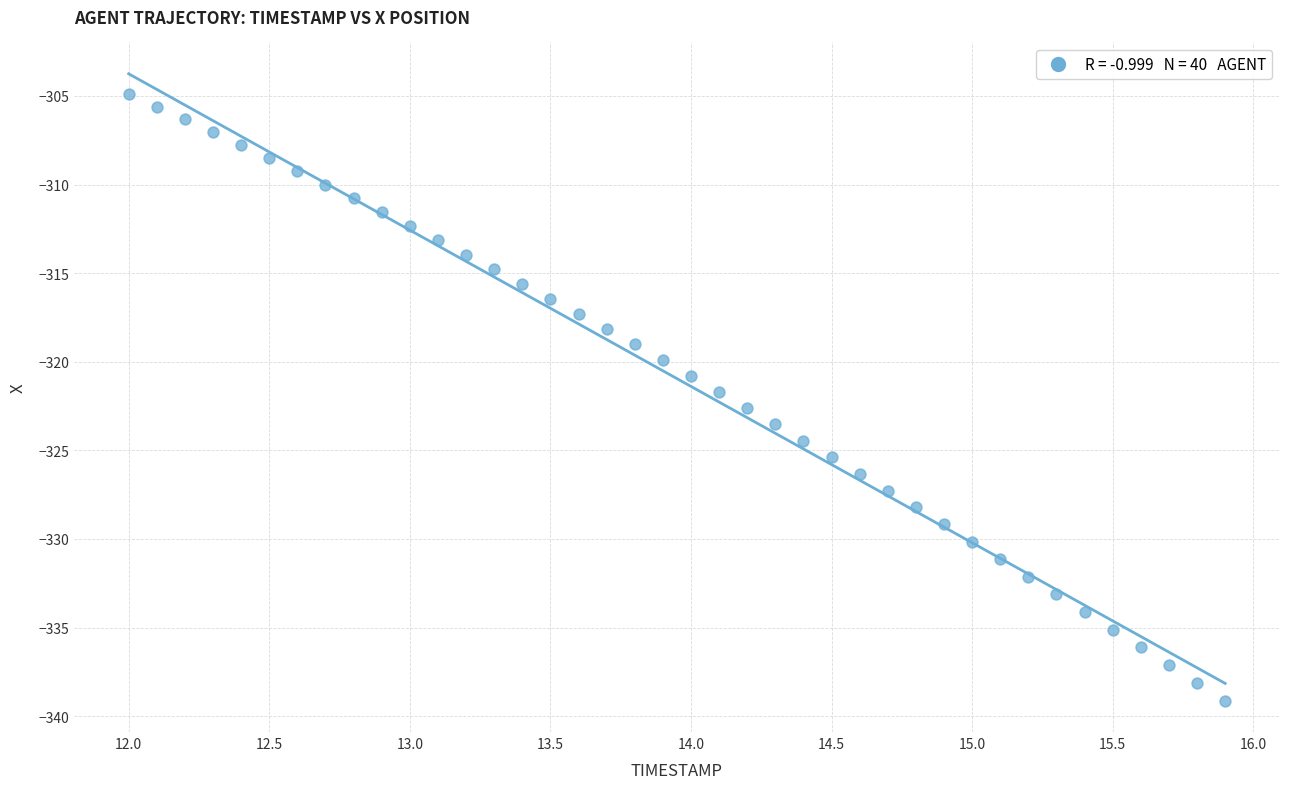

What is the range of X values (max minus min)?

3.9